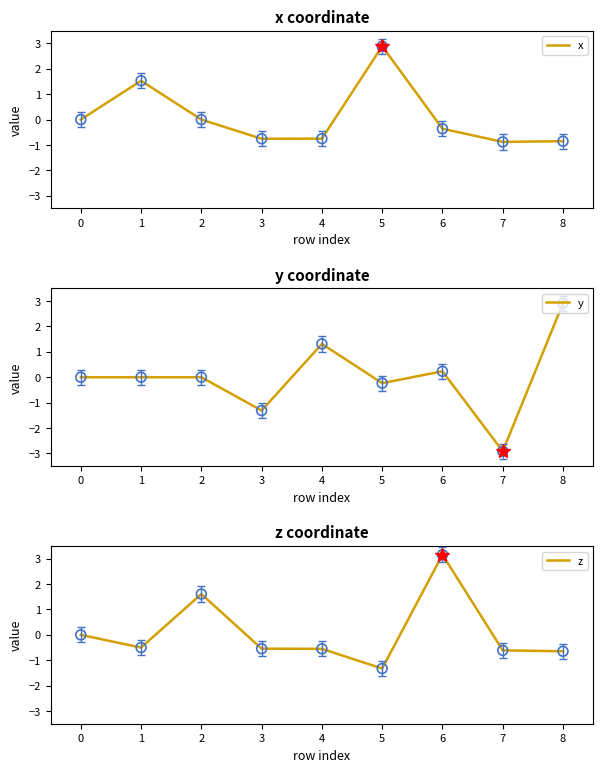

At how many categories does at least one series exceed 2?

3